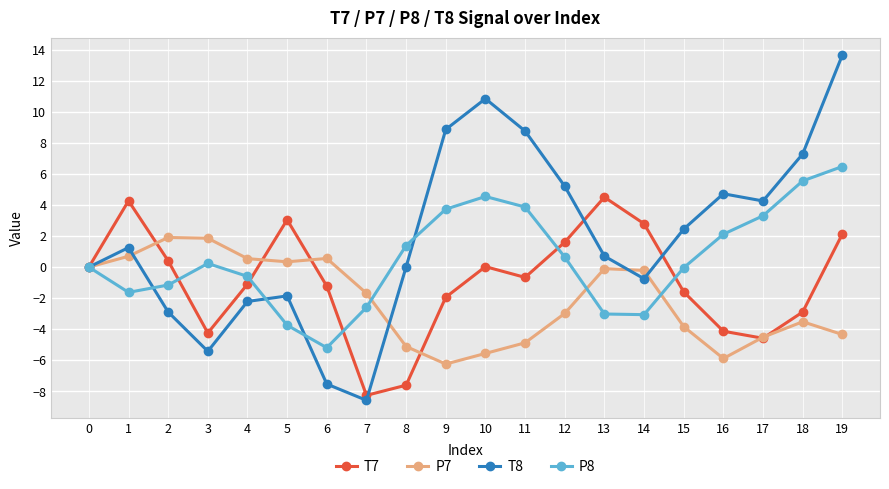

What are all the series names shown in the legend?

T7, P7, T8, P8